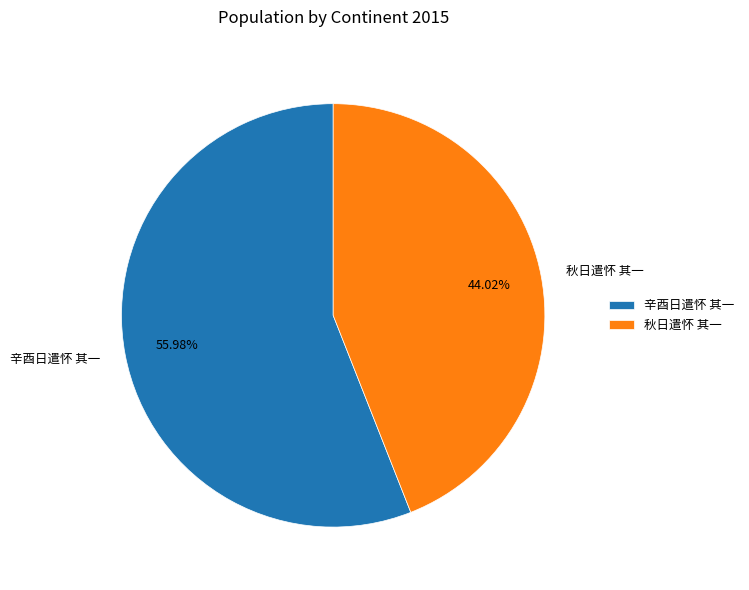

What is the smallest slice in the pie chart?

秋日遣怀 其一